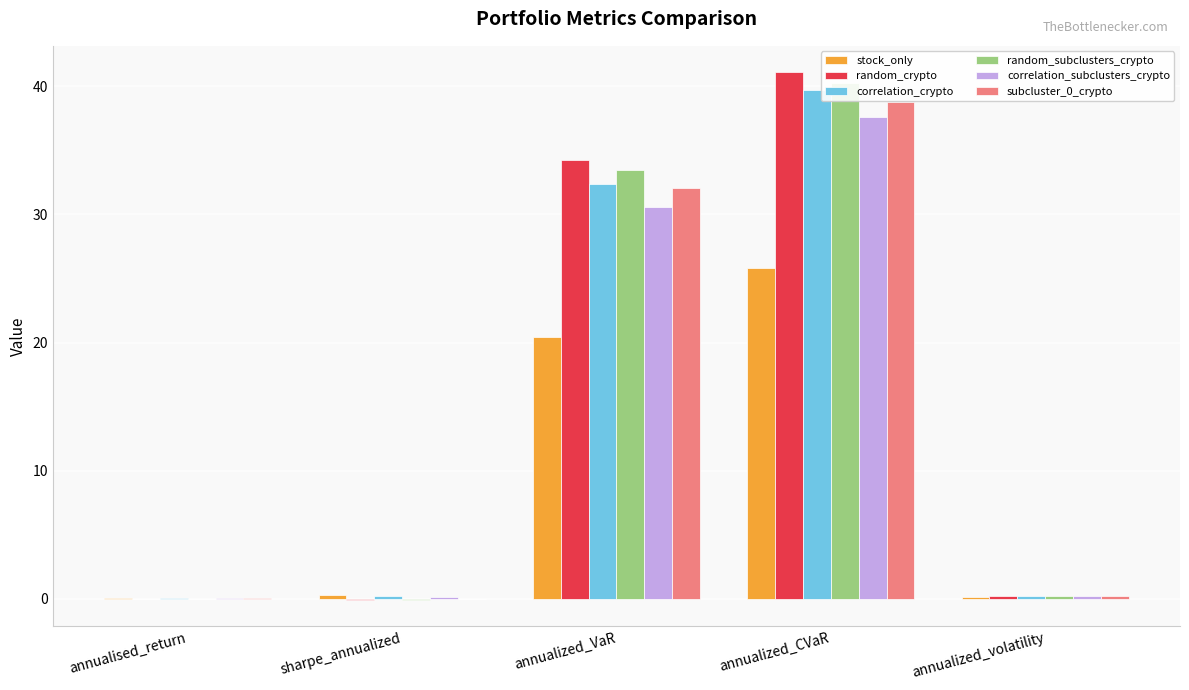

At which category is the sum across all series the highest?

annualized_CVaR